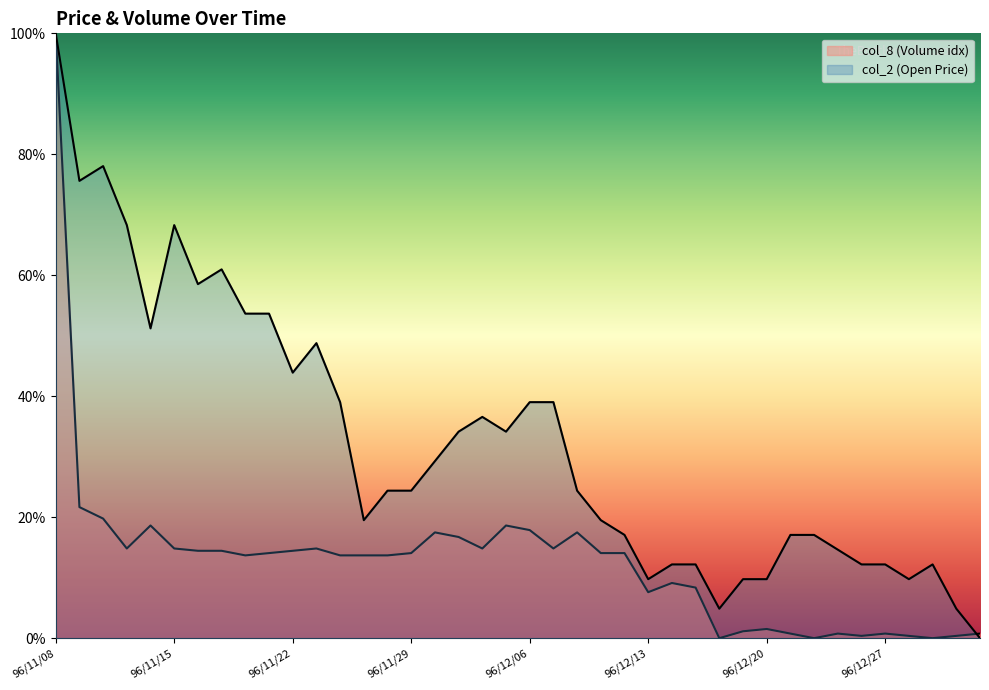

What is the highest value of the col_2 series?

1.0